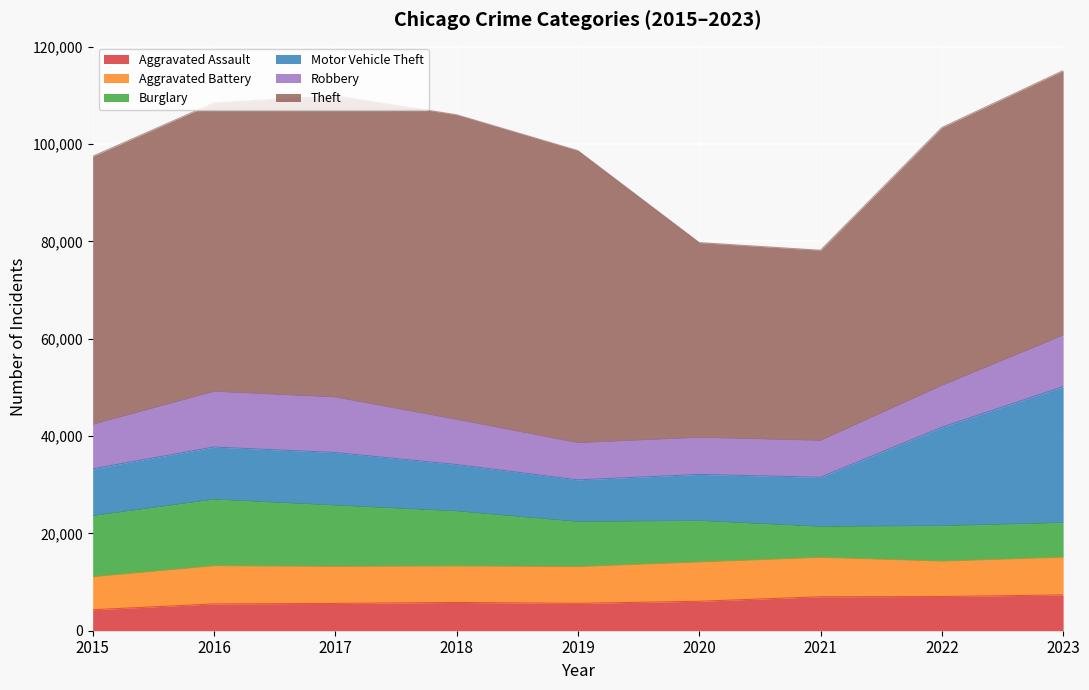

In Motor Vehicle Theft, how many points are higher than both neighbors (excluding endpoints)?

1